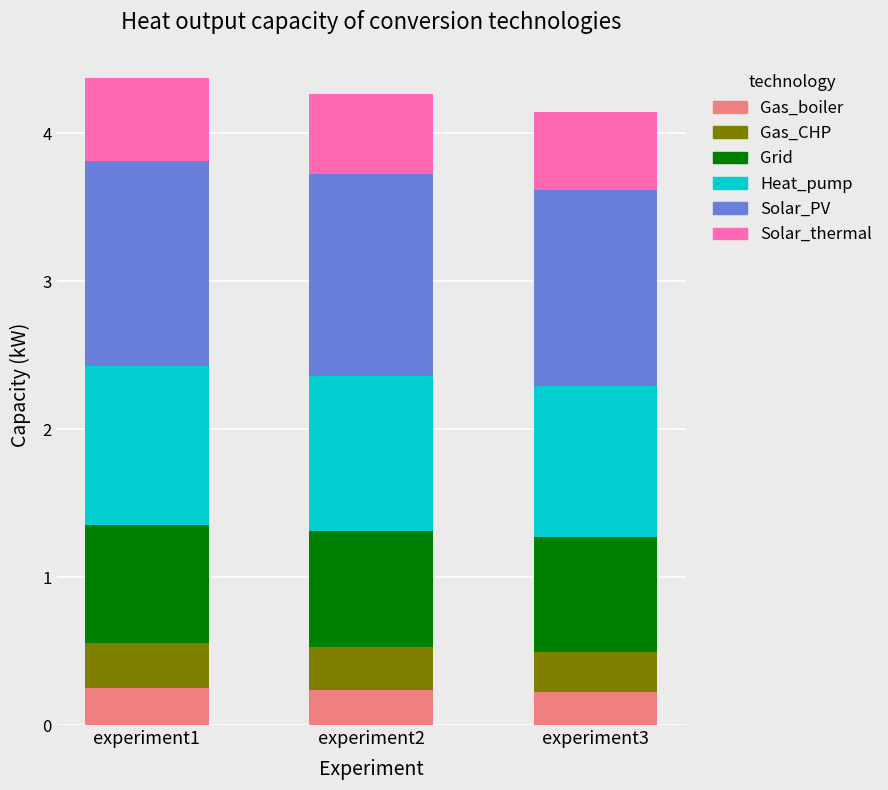

What is the total value across all series at experiment3?

4.1